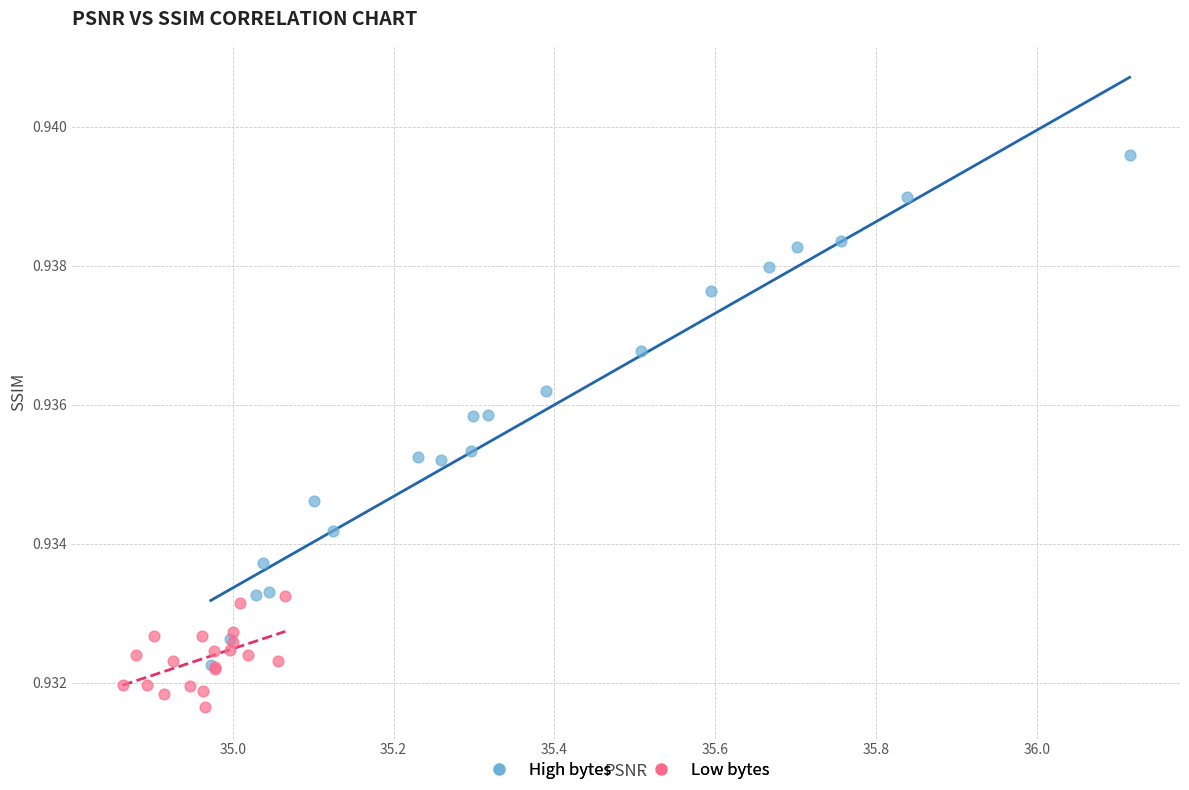

Which series contains the highest Y value?

High bytes